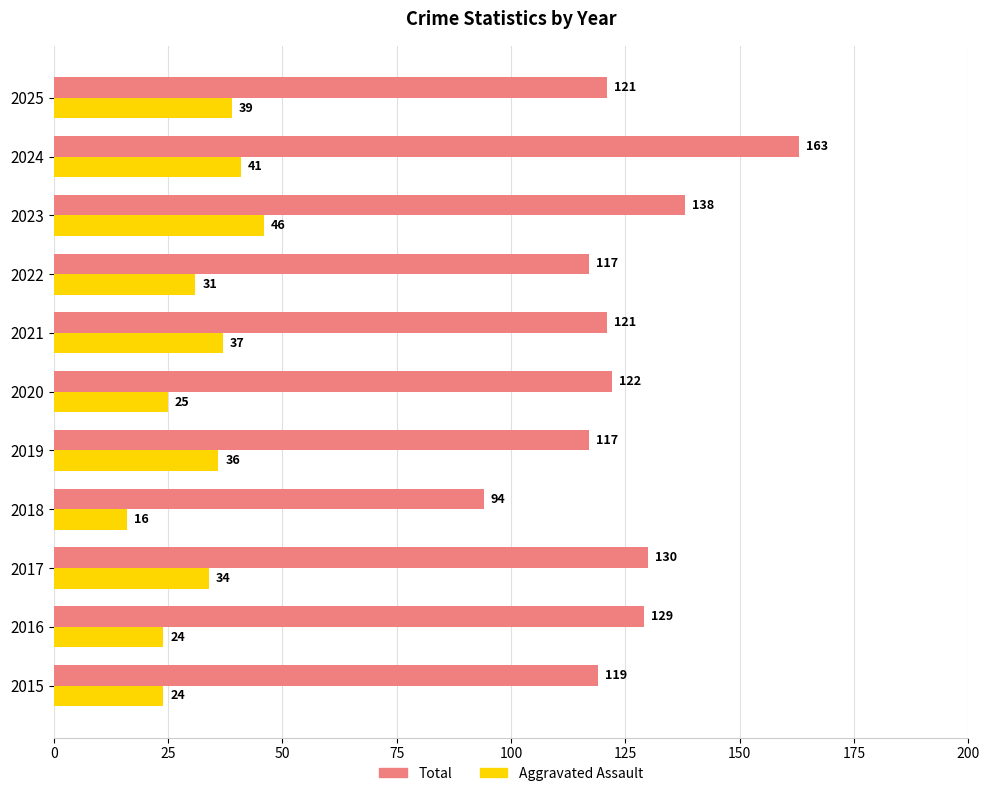

What are all the series names shown in the legend?

Total, Aggravated Assault